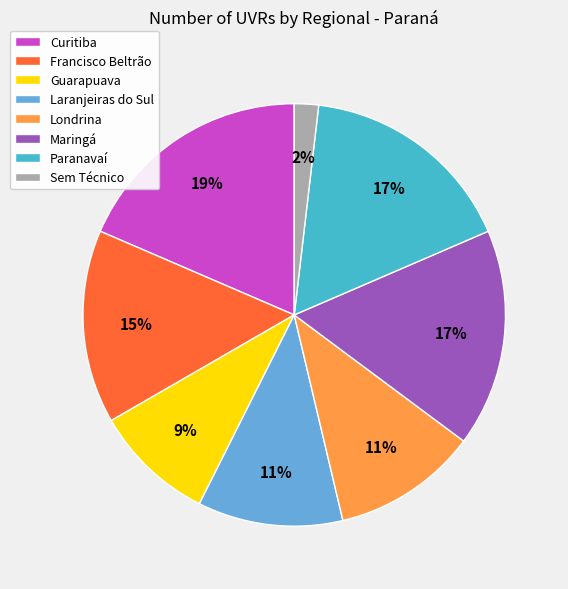

What is the largest slice in the pie chart?

Curitiba